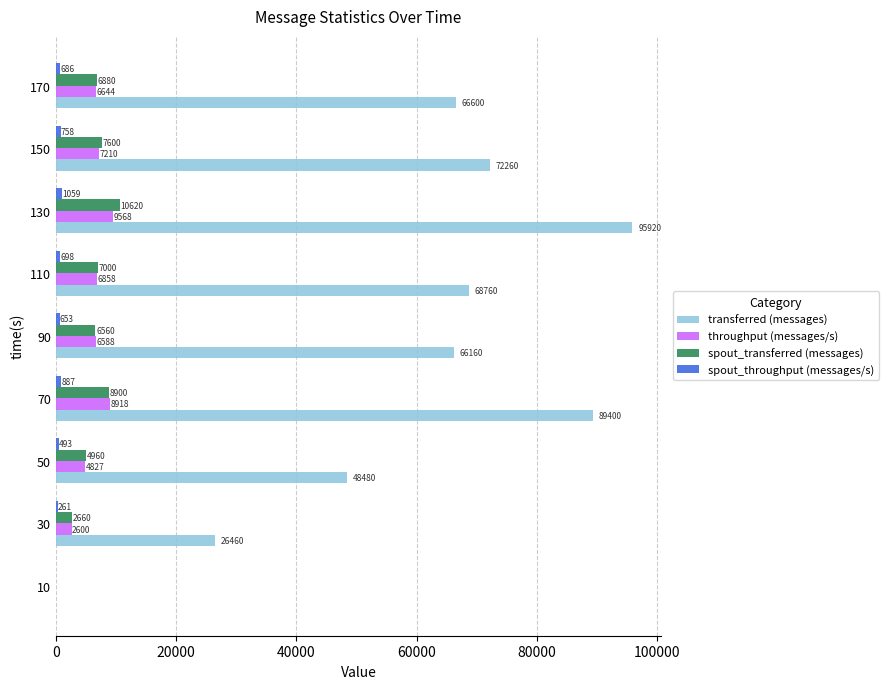

At which label does transferred (messages) reach its peak?

130